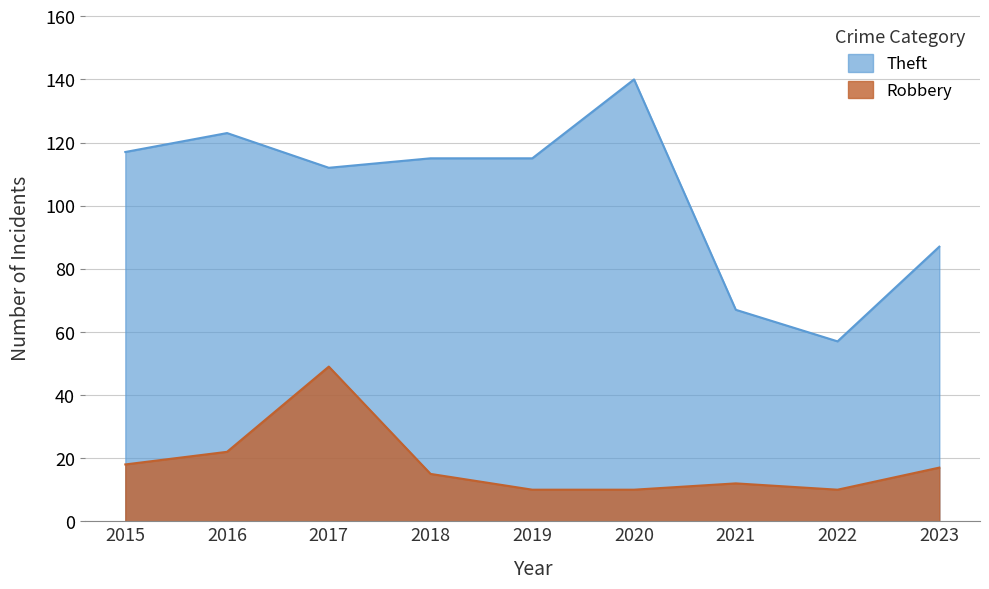

Where does the Theft series first go above 115?

2015